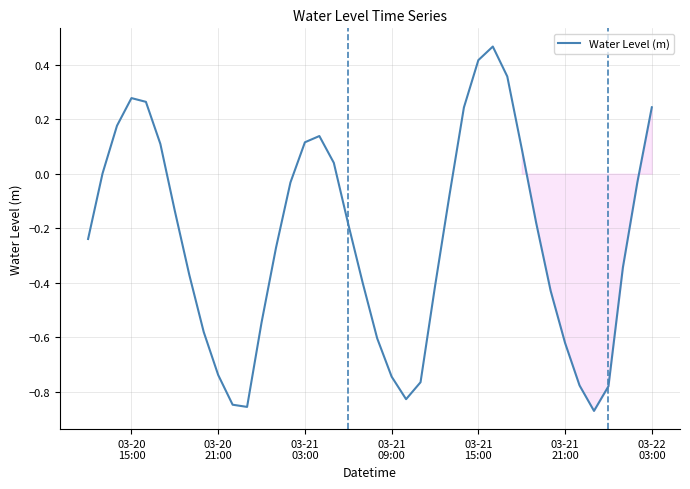

What is the difference between the maximum and minimum values?

1.3